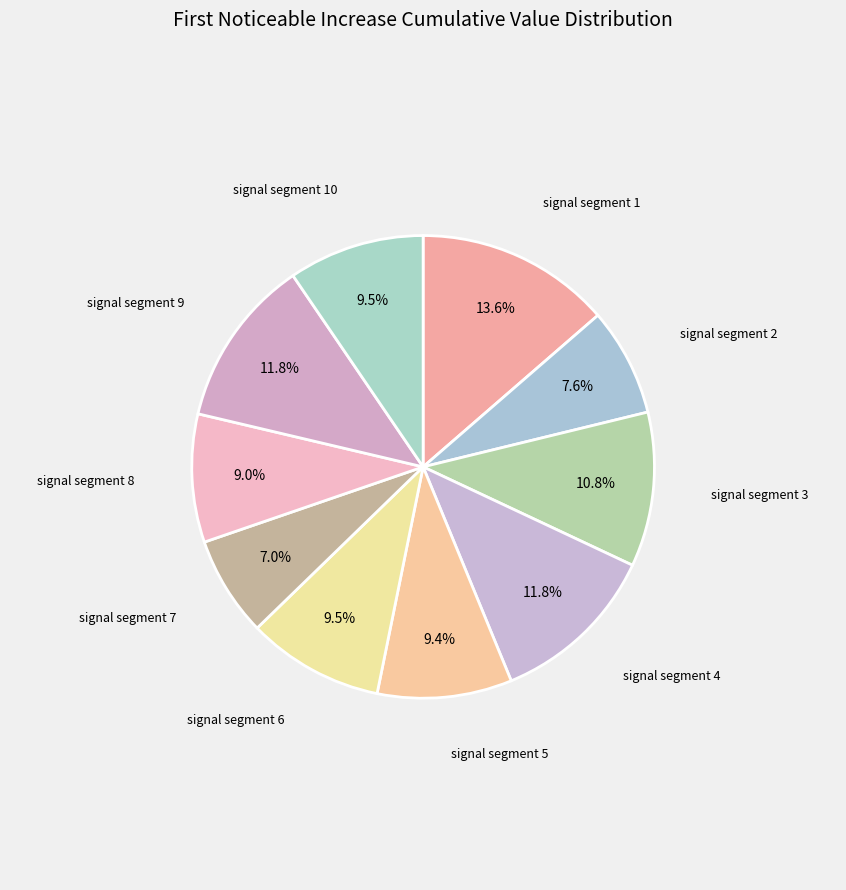

How many segments does this pie chart have?

10